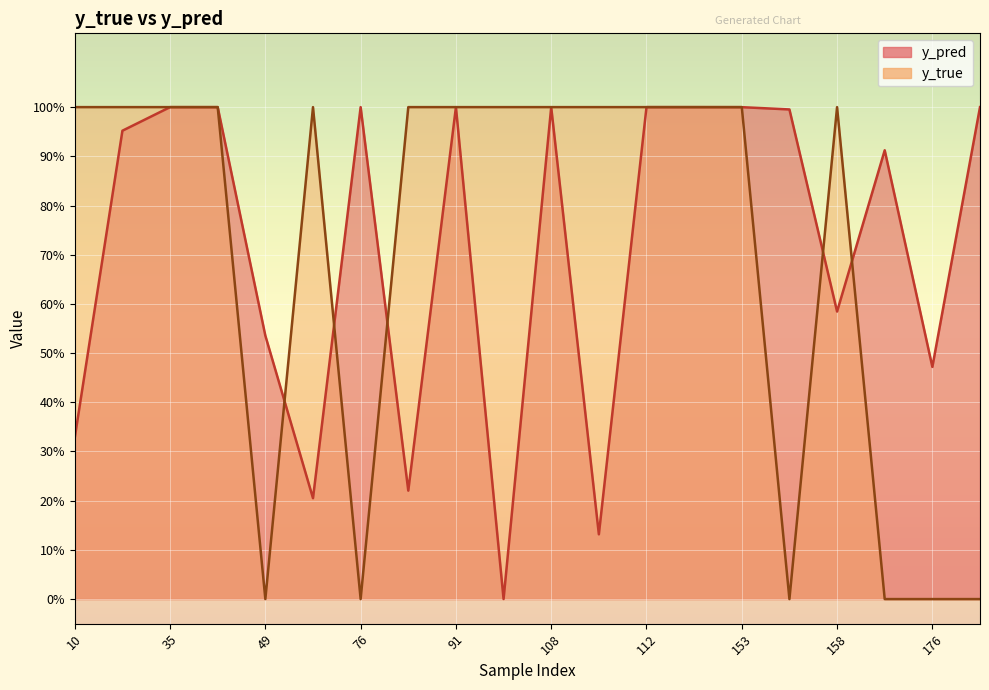

What is the difference between the y_pred values at 108 and 50?

0.8